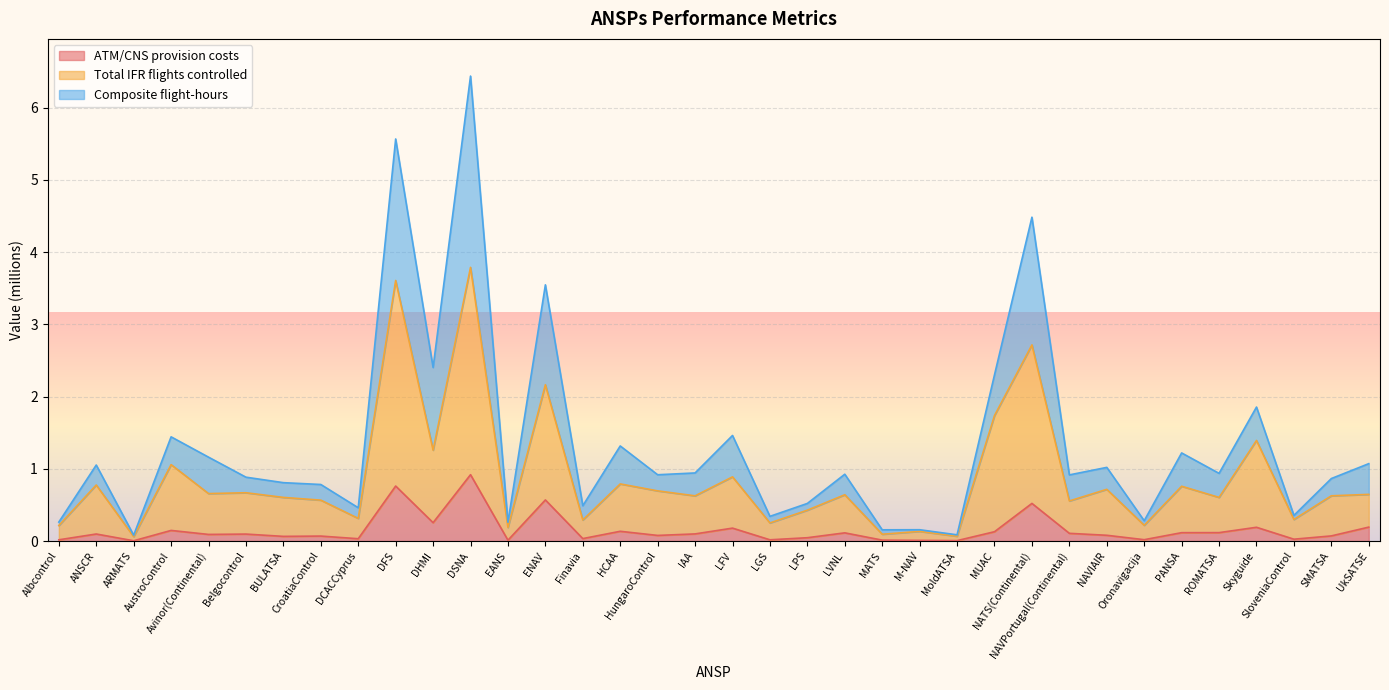

What is the approximate value of Total IFR flights controlled at LPS?

0.4